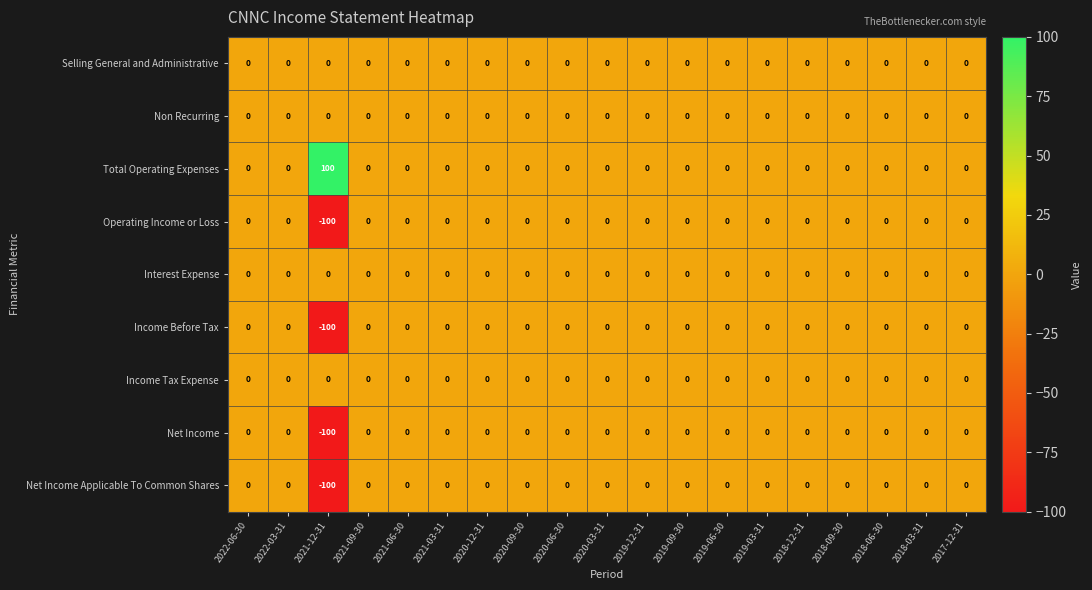

At which category does the chart reach its minimum across all series?

2021-12-31